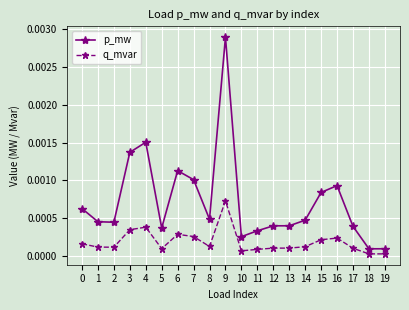

Is the value of p_mw at 8 greater than the value of q_mvar at 15?

Yes